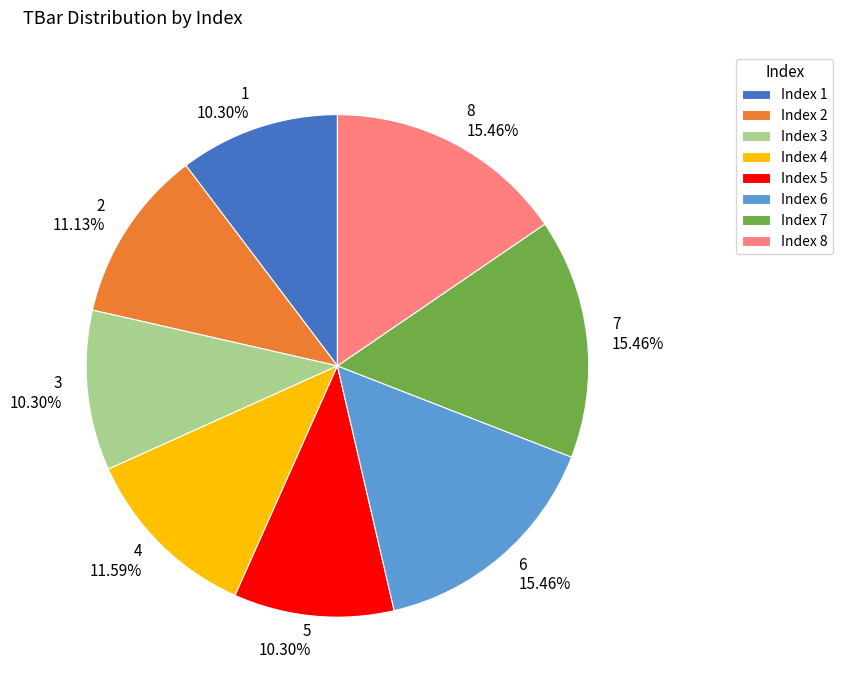

How many segments does this pie chart have?

8